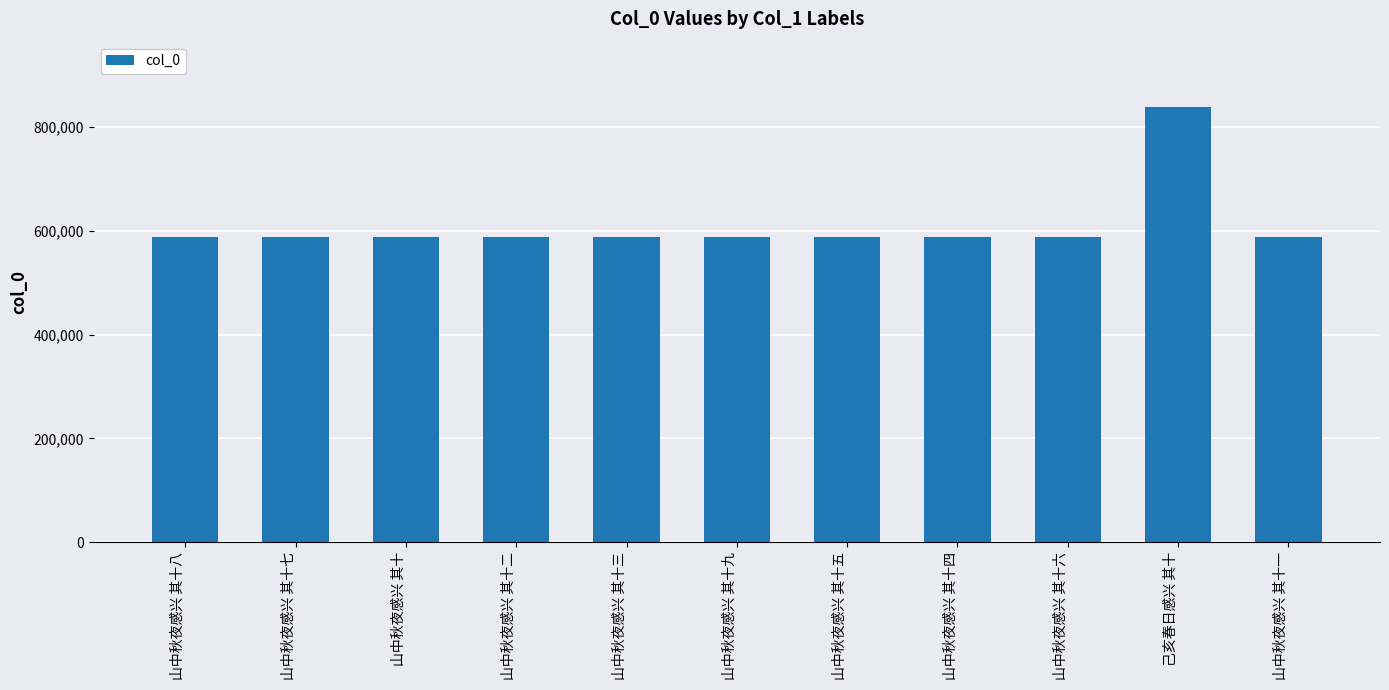

Between 山中秋夜感兴 其十三 and 己亥春日感兴 其十, which is larger?

己亥春日感兴 其十